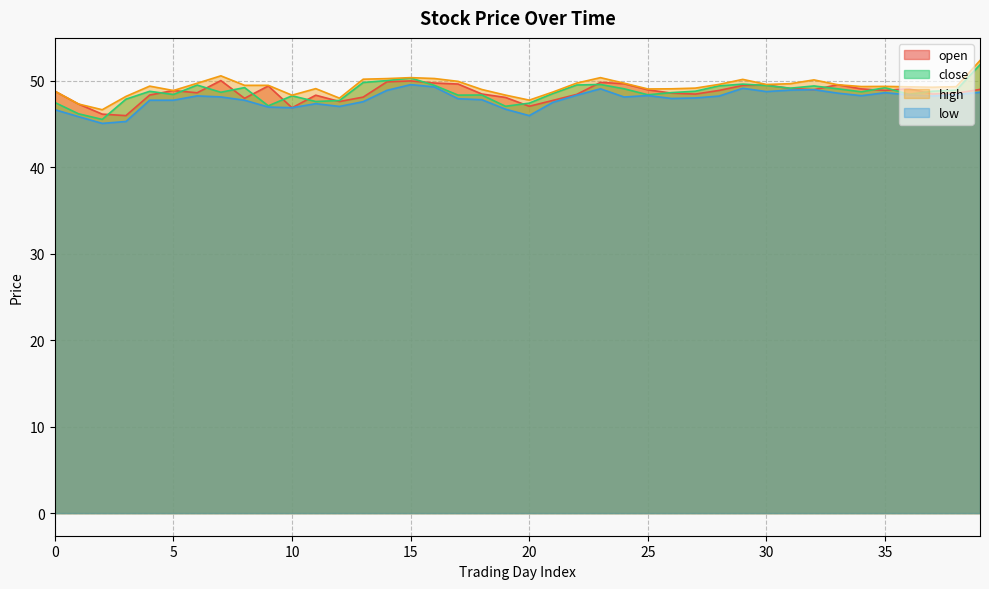

Where is high nearest to the value 49?

18